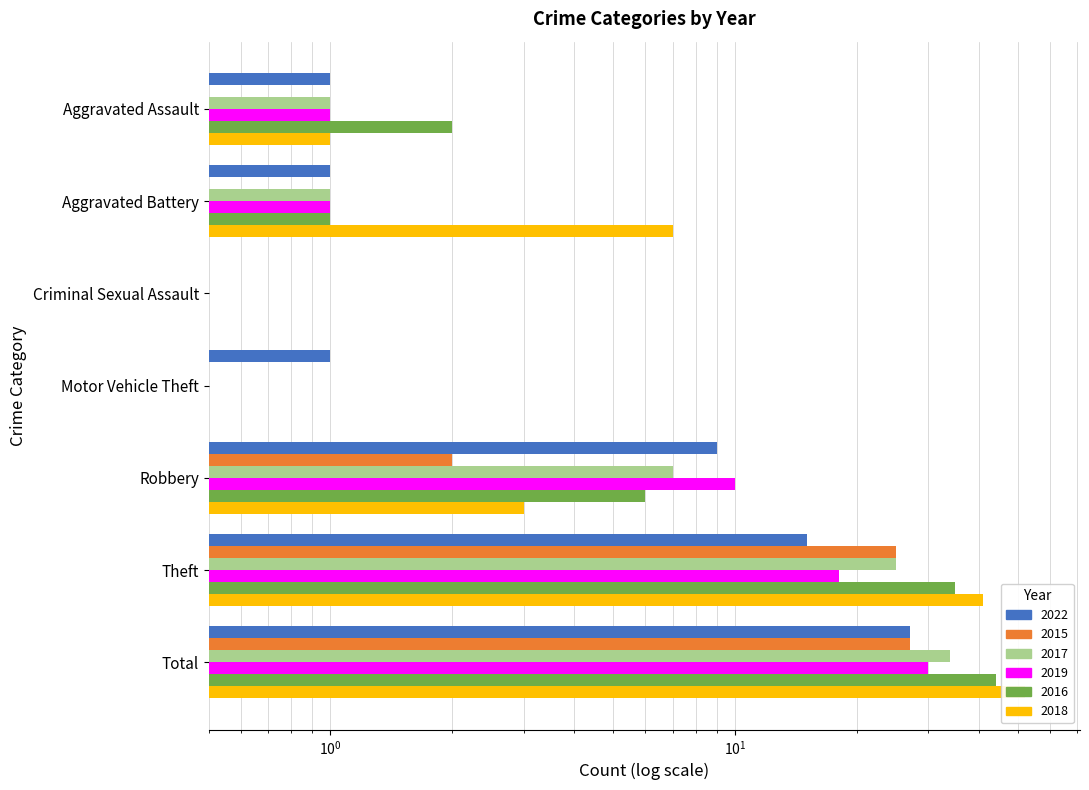

What is the sum of all 2017 values?

68.2